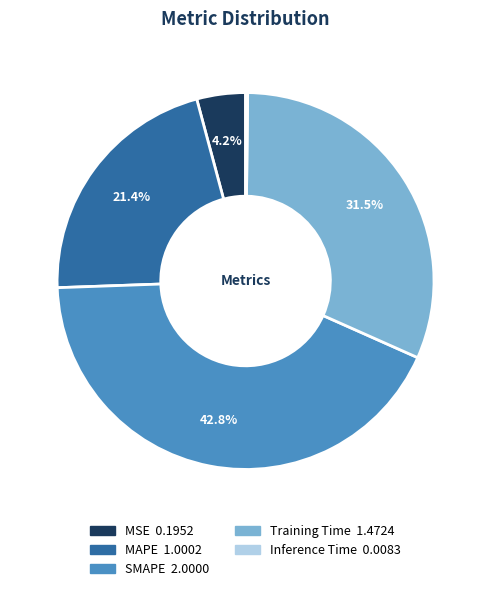

Do Training Time and SMAPE together represent more than half of the pie?

Yes